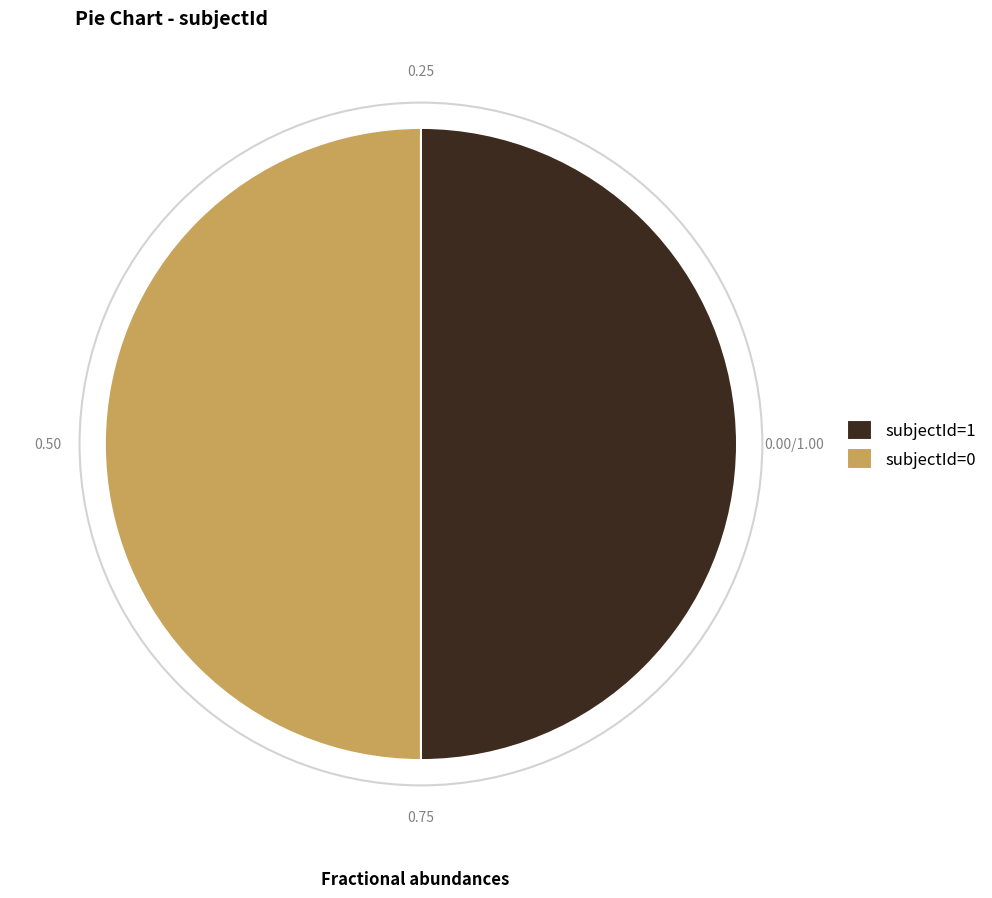

What is the ratio of the value at subjectId=1 to the value at subjectId=0?

1.0